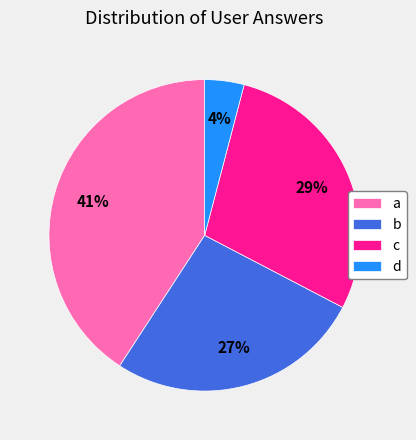

Which has a higher value, d or c?

c